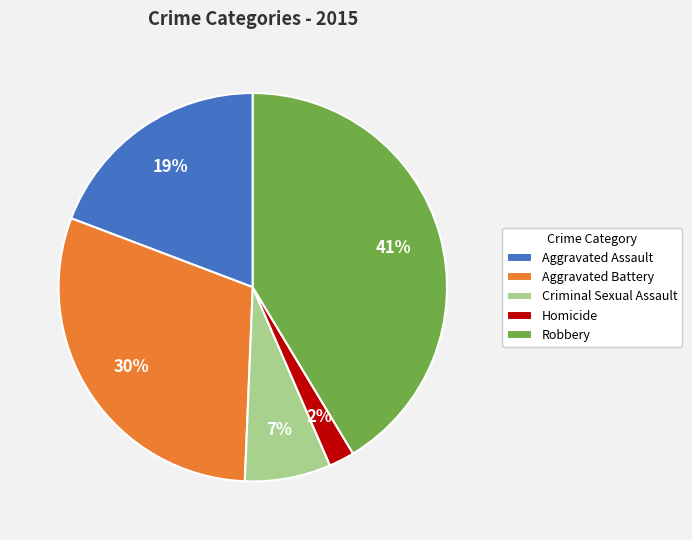

How many slices are in this pie chart?

5